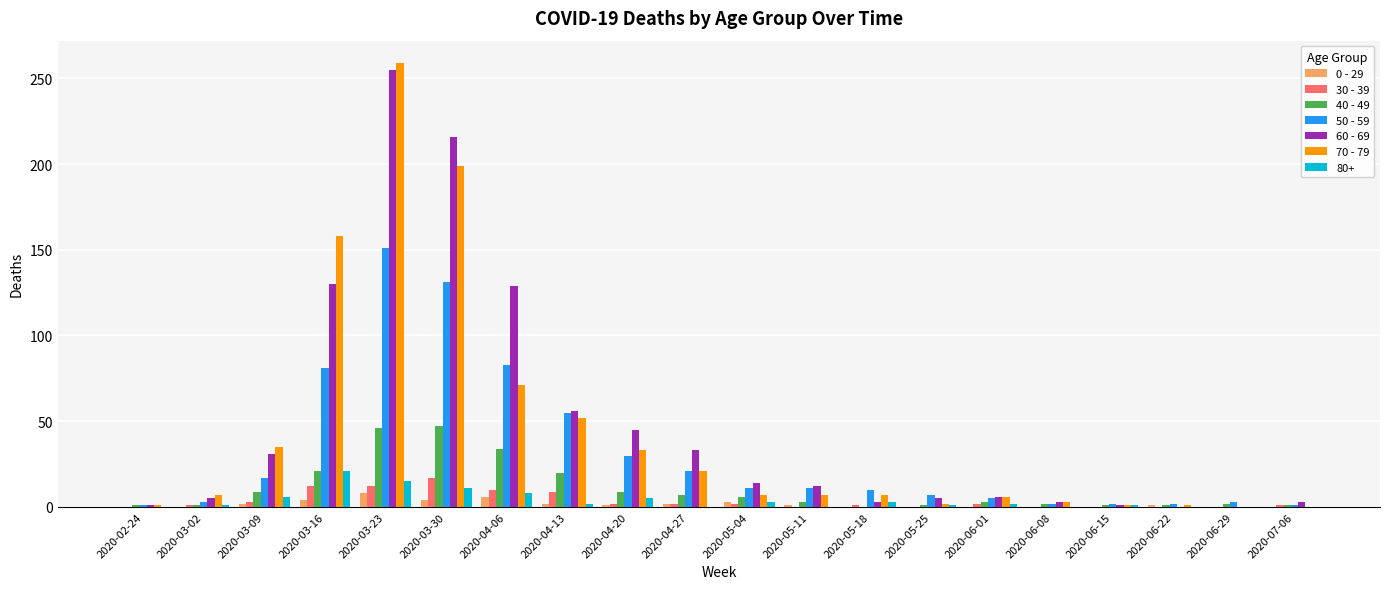

Is the value of 40 - 49 at 2020-04-20 greater than the value of 50 - 59 at 2020-07-06?

Yes